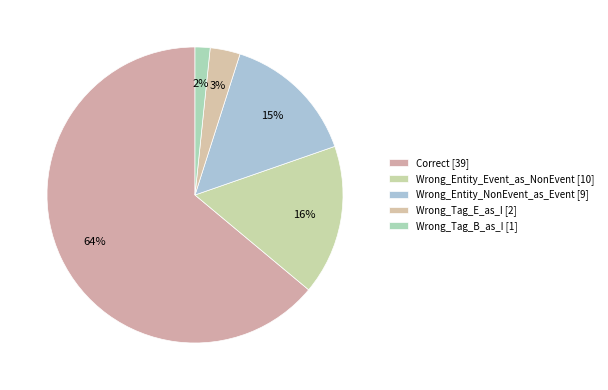

How many slices are in this pie chart?

5